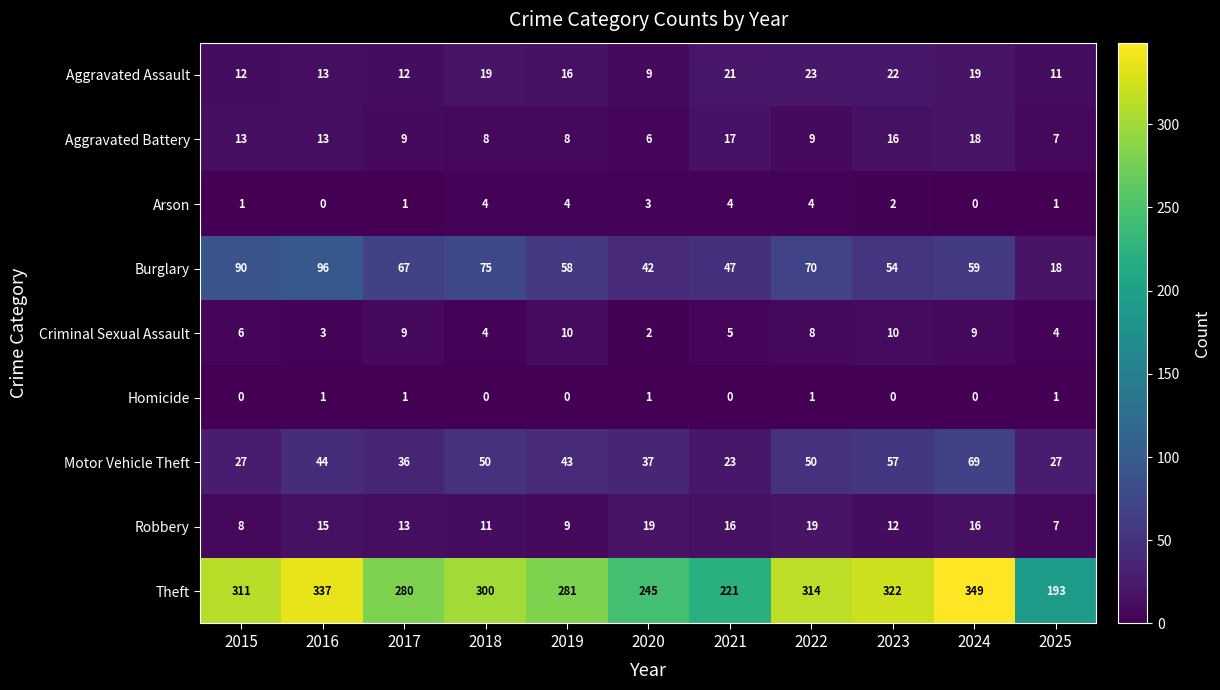

How many series are shown in this chart?

9